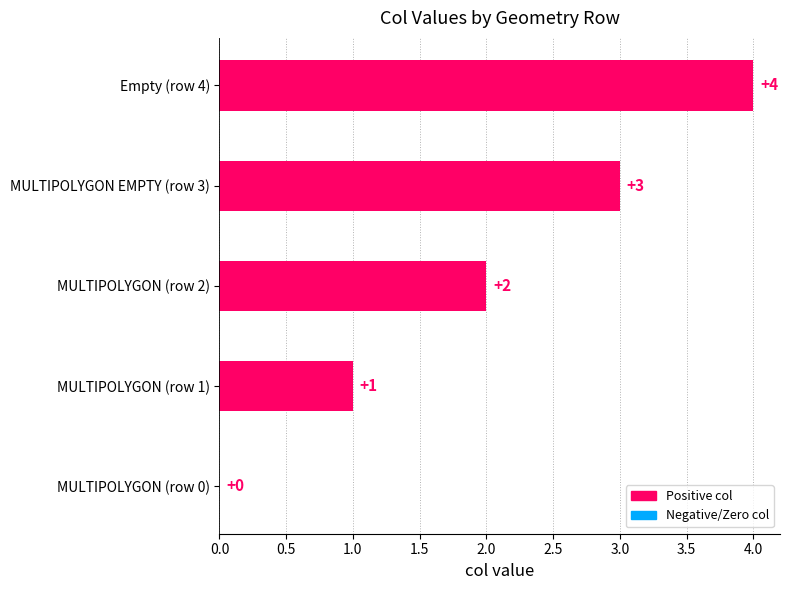

What is the change in value from MULTIPOLYGON (row 1) to MULTIPOLYGON EMPTY (row 3)?

+2